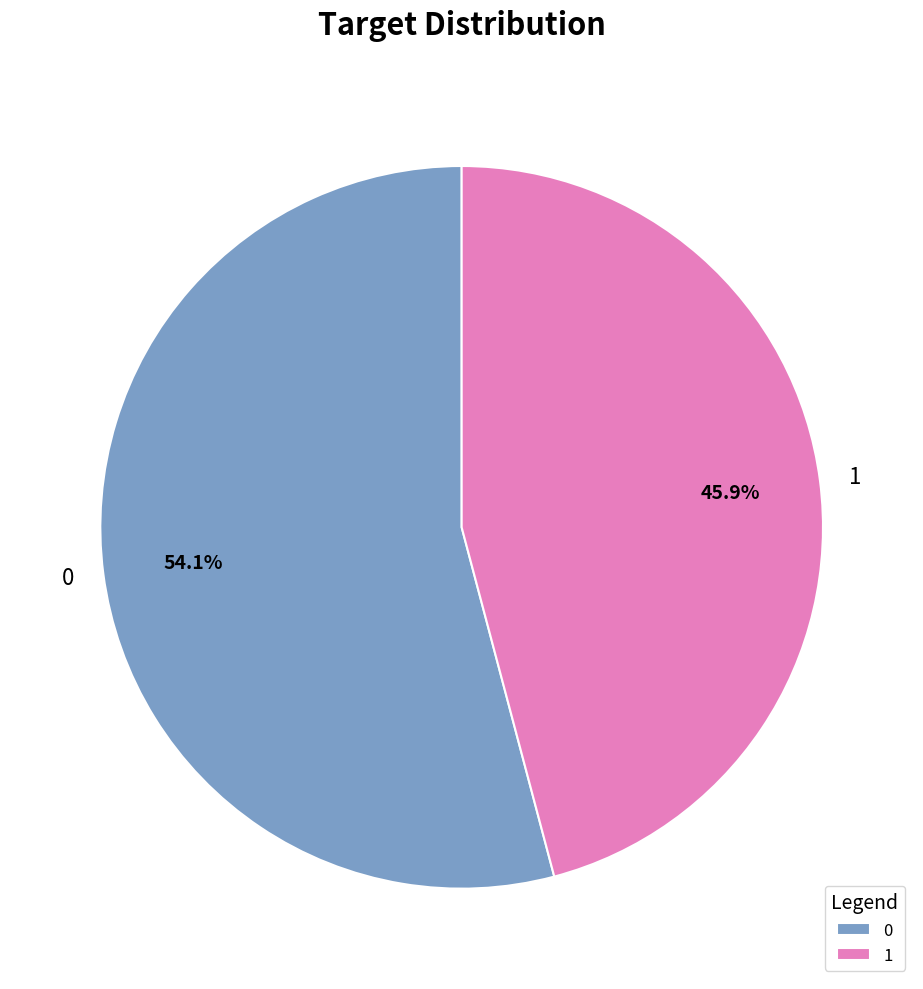

Does 1 represent more than half of the total?

No